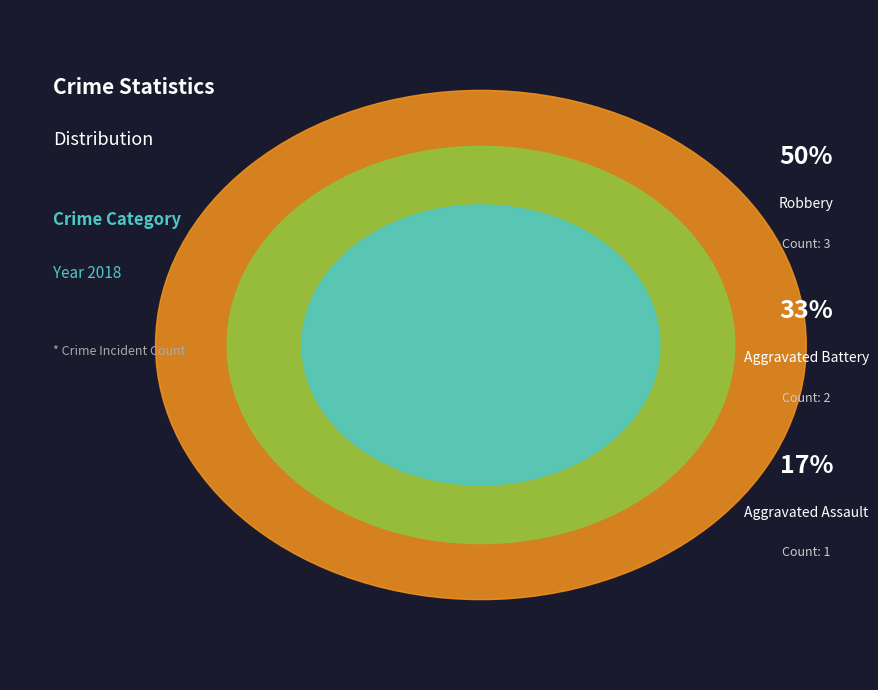

Is it true that Aggravated Assault is 17% of the pie?

True